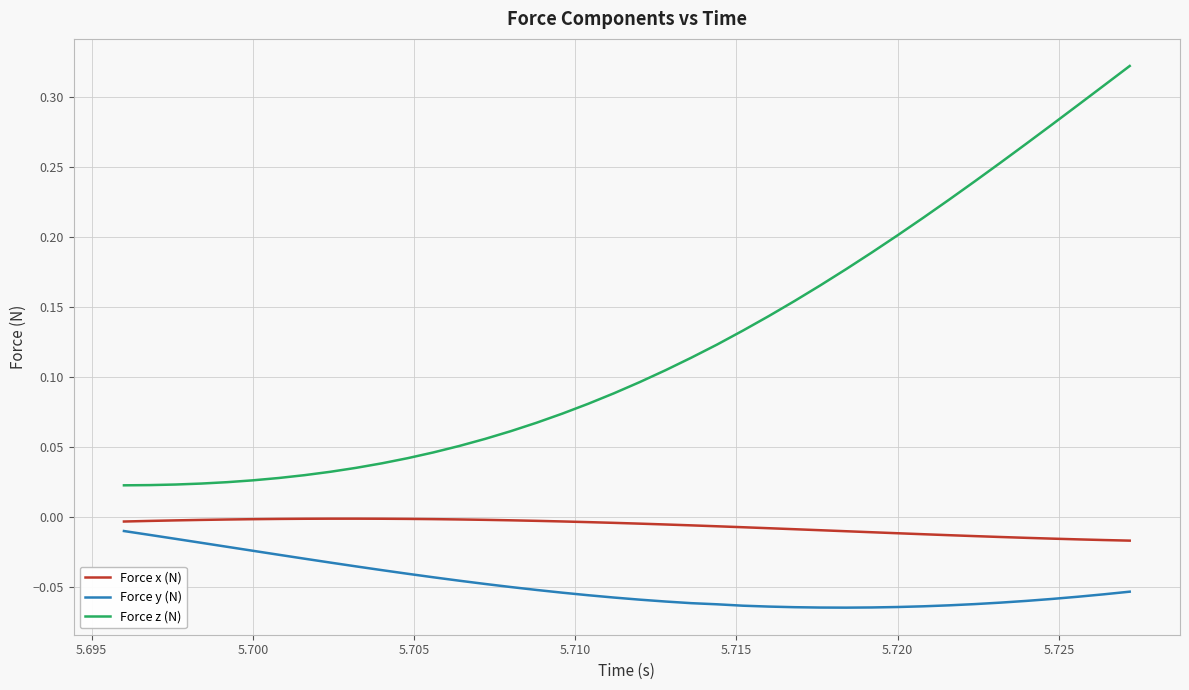

True or false: Force z (N) and Force x (N) cross at least once.

False